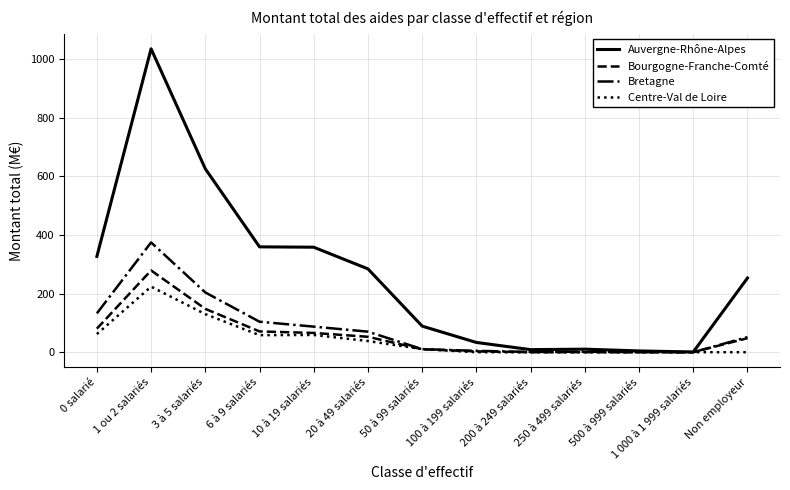

Rank the series by their maximum value, from highest to lowest.

Auvergne-Rhône-Alpes, Bretagne, Bourgogne-Franche-Comté, Centre-Val de Loire